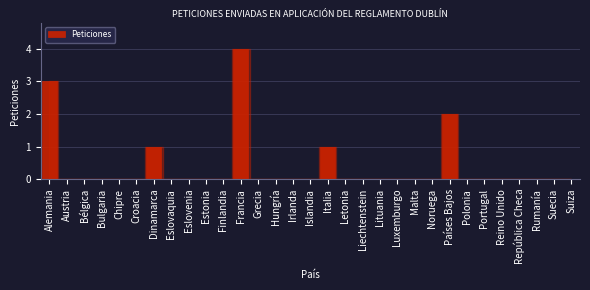

What is the greatest value displayed?

4